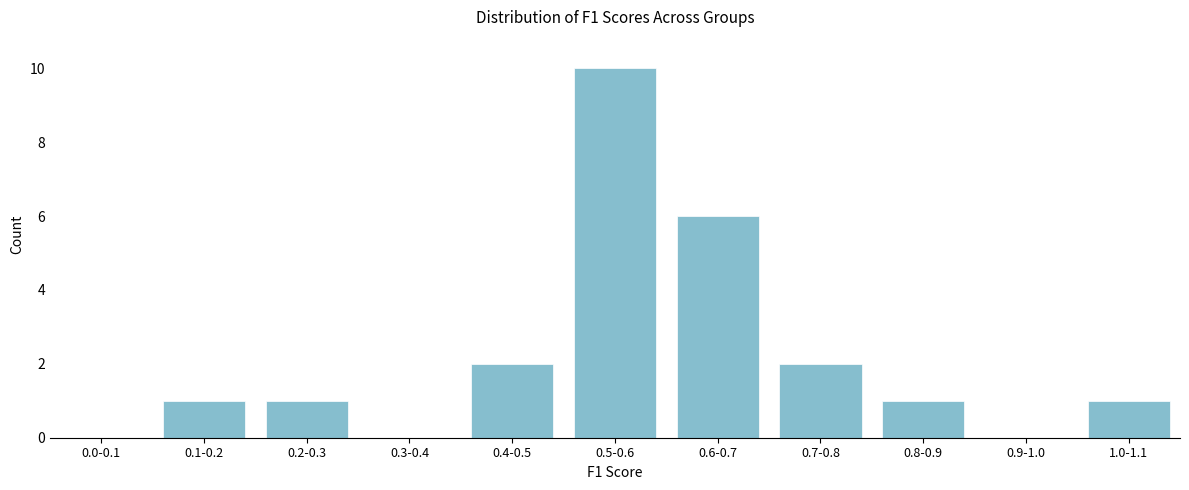

Reading right to left, extract all data points from this chart.

1.0-1.1=1	0.9-1.0=0	0.8-0.9=1	0.7-0.8=2	0.6-0.7=6	0.5-0.6=10	0.4-0.5=2	0.3-0.4=0	0.2-0.3=1	0.1-0.2=1	0.0-0.1=0